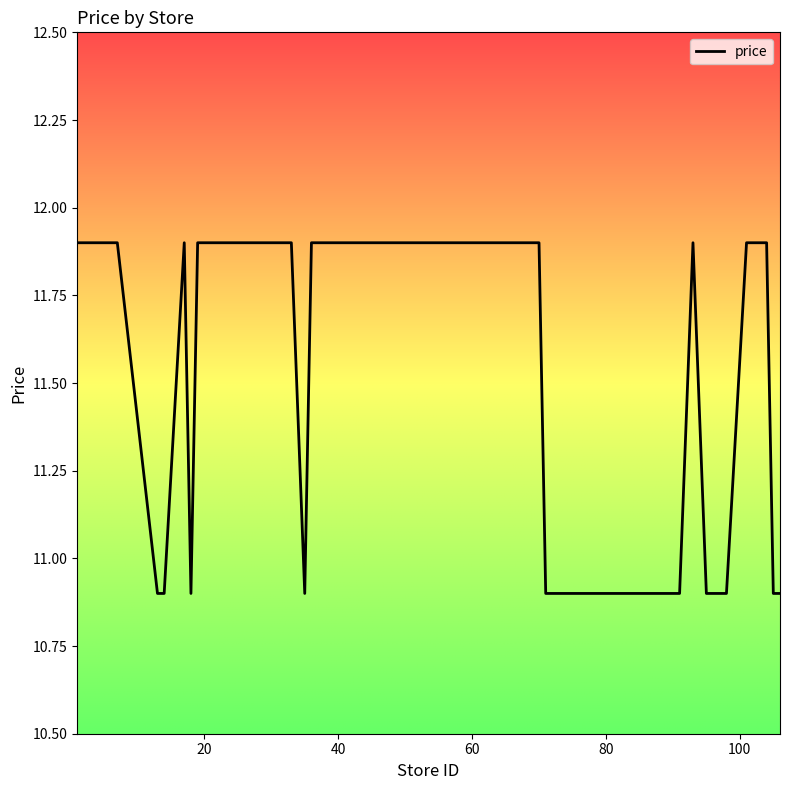

What is the maximum value shown in the chart?

11.9